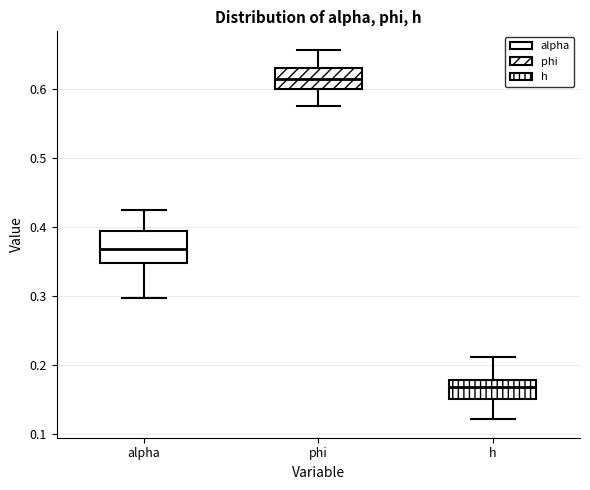

Which box's median line is the highest?

phi